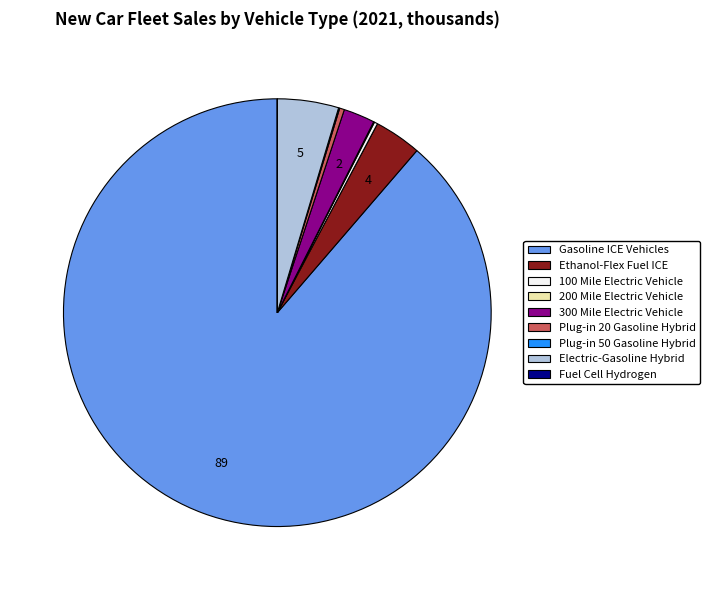

What is the majority slice?

Gasoline ICE Vehicles